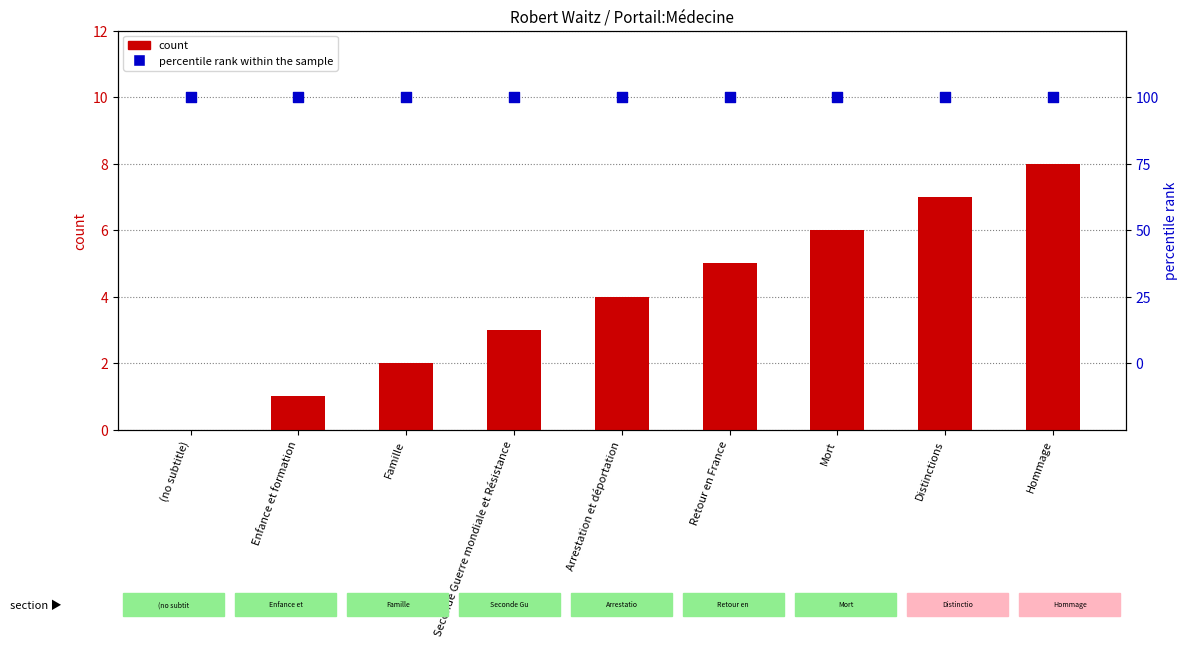

What is the total value across all series at Distinctions?

107